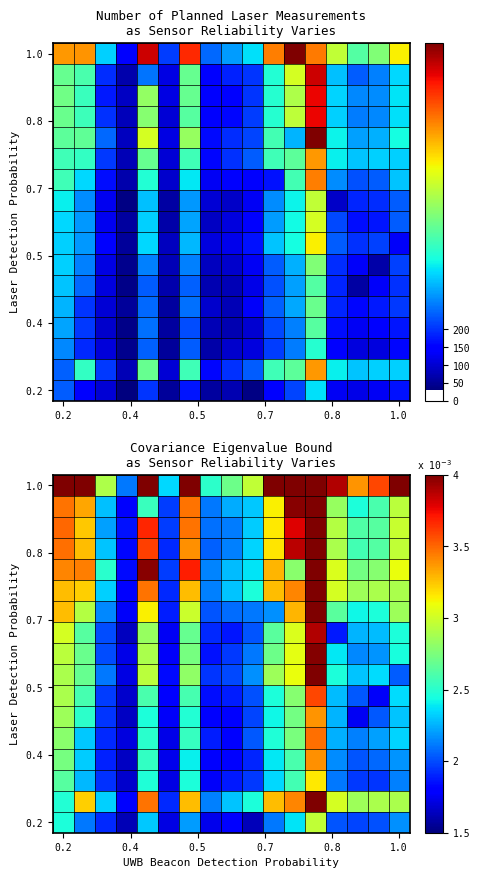

How many categories are shown in the chart?

17